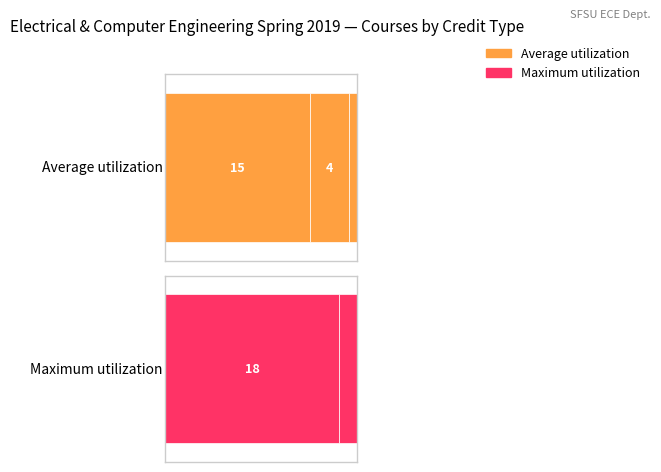

What are all the series names shown in the legend?

Average utilization, Maximum utilization